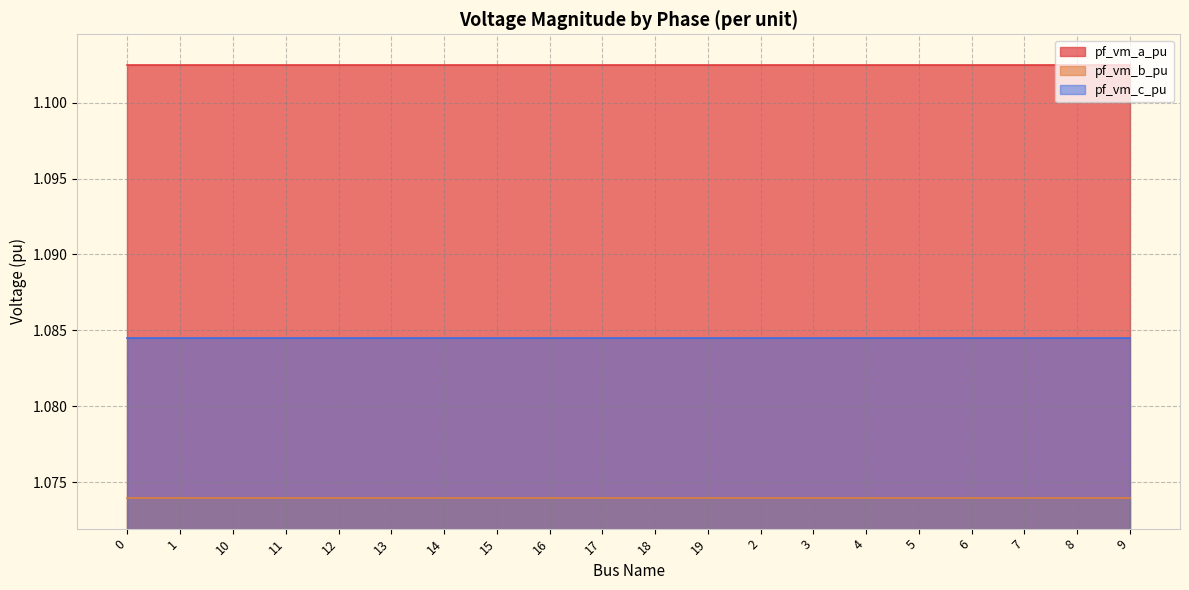

Reading right to left, list all the values displayed in this chart.

pf_vm_a_pu: 9=1.1	8=1.1	7=1.1	6=1.1	5=1.1	4=1.1	3=1.1	2=1.1	19=1.1	18=1.1	17=1.1	16=1.1	15=1.1	14=1.1	13=1.1	12=1.1	11=1.1	10=1.1	1=1.1	0=1.1
pf_vm_b_pu: 9=1.1	8=1.1	7=1.1	6=1.1	5=1.1	4=1.1	3=1.1	2=1.1	19=1.1	18=1.1	17=1.1	16=1.1	15=1.1	14=1.1	13=1.1	12=1.1	11=1.1	10=1.1	1=1.1	0=1.1
pf_vm_c_pu: 9=1.1	8=1.1	7=1.1	6=1.1	5=1.1	4=1.1	3=1.1	2=1.1	19=1.1	18=1.1	17=1.1	16=1.1	15=1.1	14=1.1	13=1.1	12=1.1	11=1.1	10=1.1	1=1.1	0=1.1